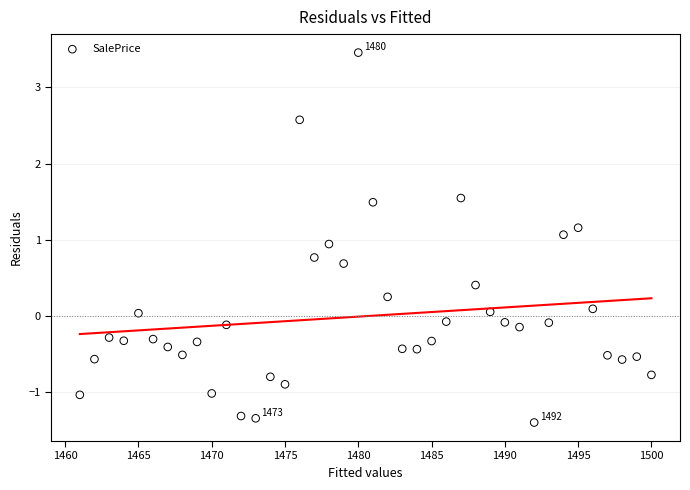

What is the range of Y values (max minus min)?

4.9